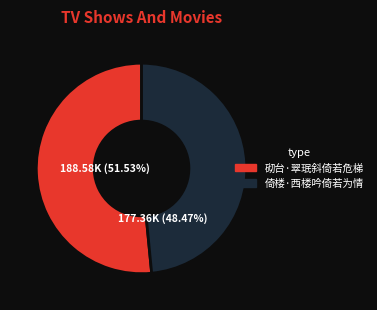

To the nearest percent, what is the average slice percentage?

50%